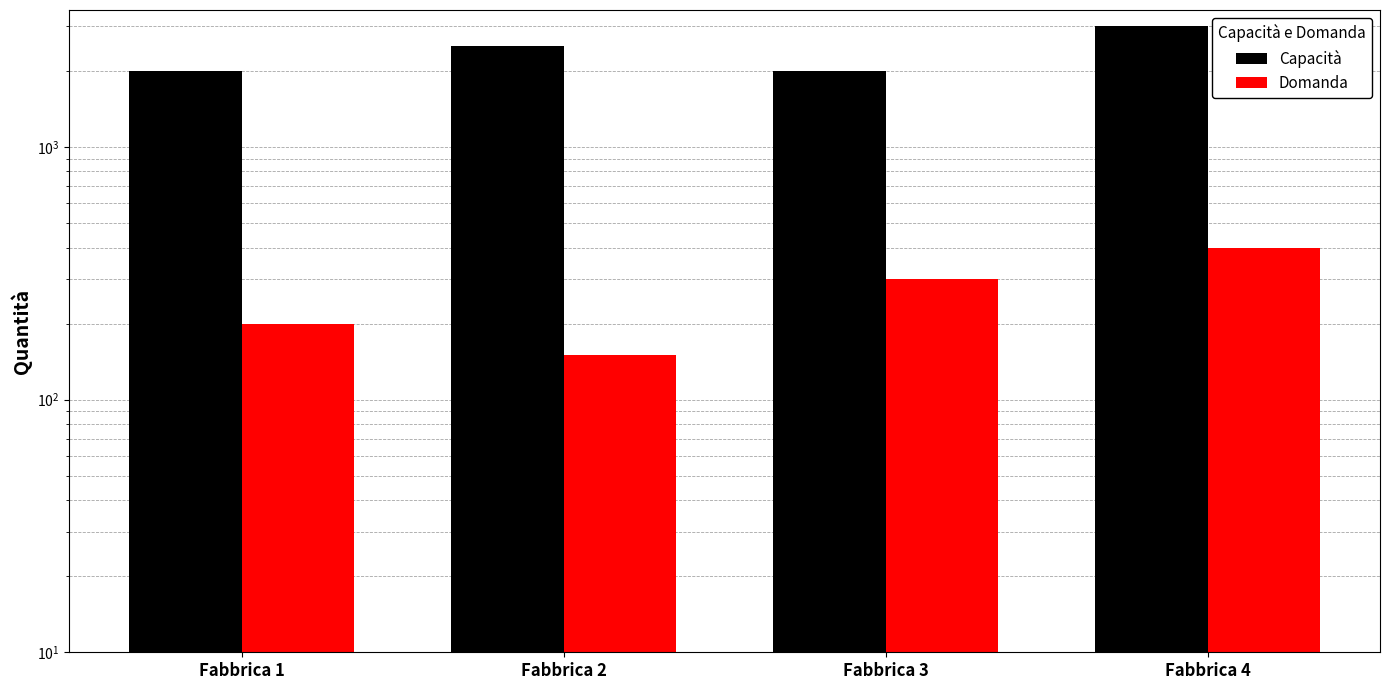

Reading right to left, what are all the values shown in this chart?

Capacità: Fabbrica 4=3000	Fabbrica 3=2000	Fabbrica 2=2500	Fabbrica 1=2000
Domanda: Fabbrica 4=400	Fabbrica 3=300	Fabbrica 2=150	Fabbrica 1=200